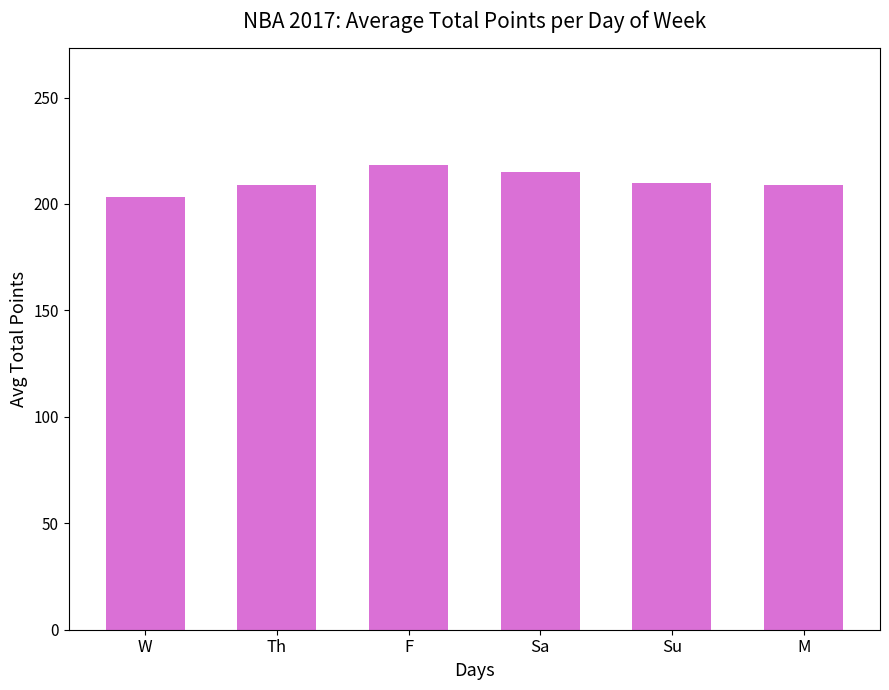

What is the change in value from F to Su?

-8.7